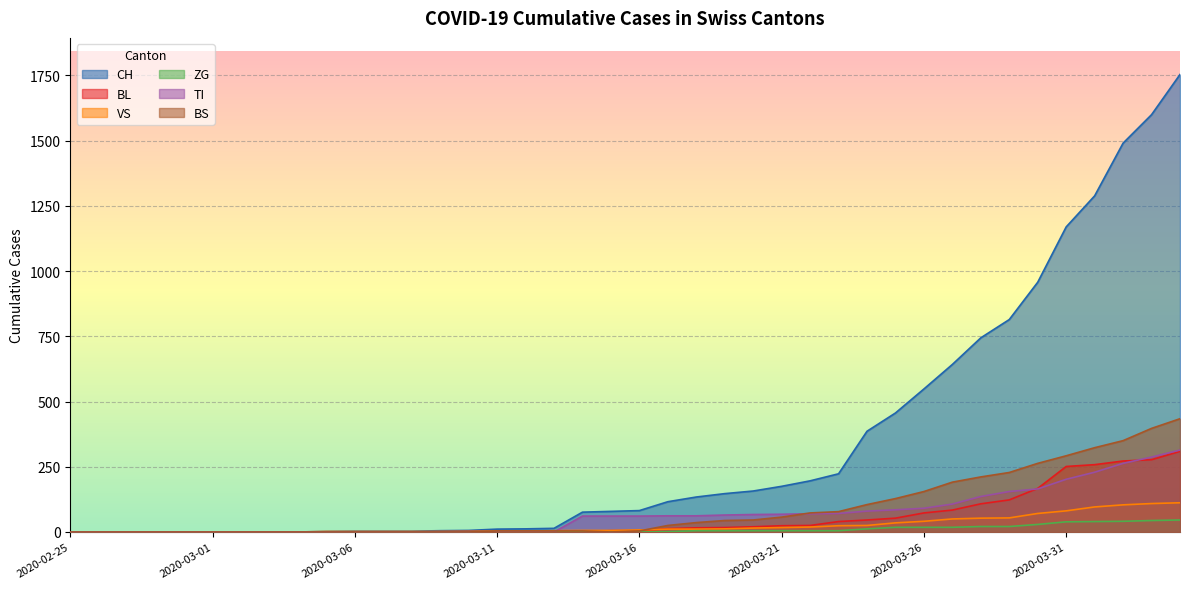

What is the label of the 7th point from the right?

2020-03-29